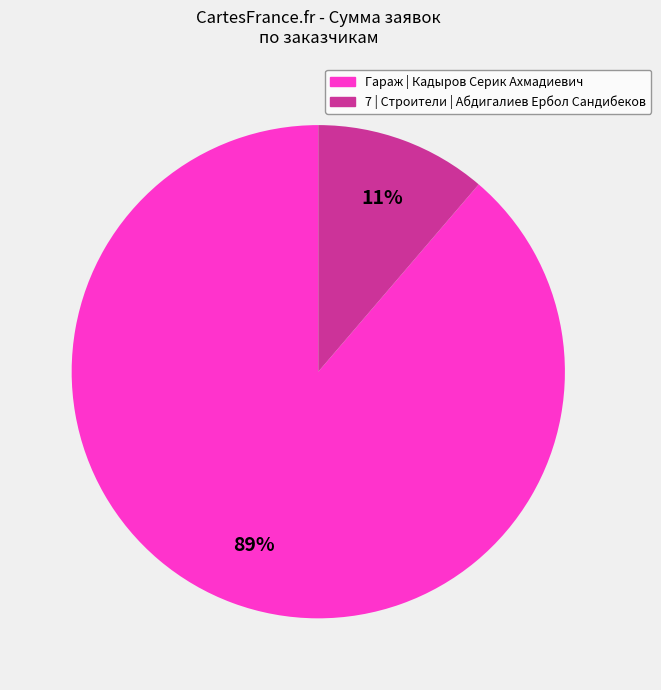

Does any single category account for the majority?

Yes